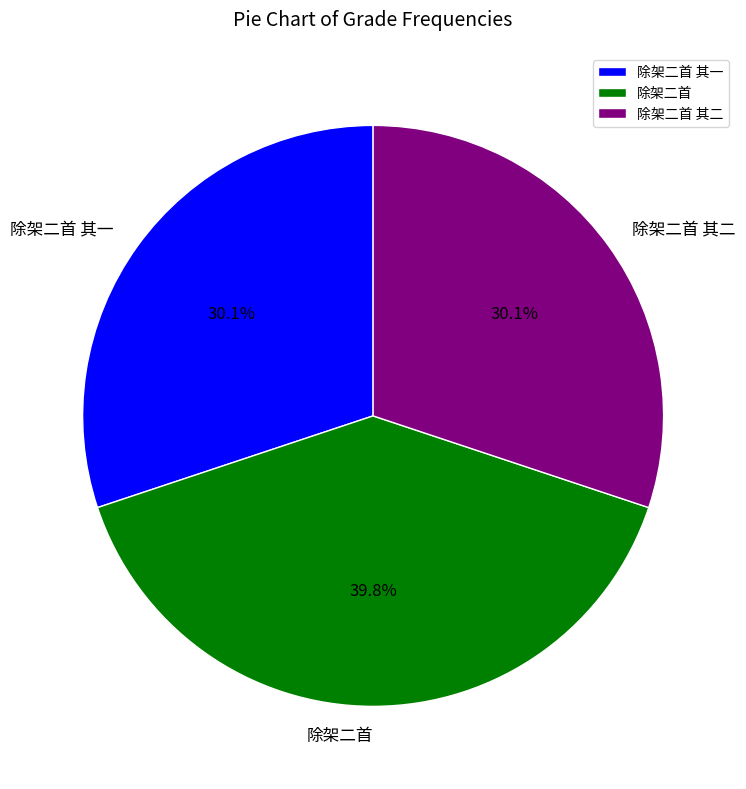

What percentage is the 除架二首 其一 slice, to the nearest percent?

30%